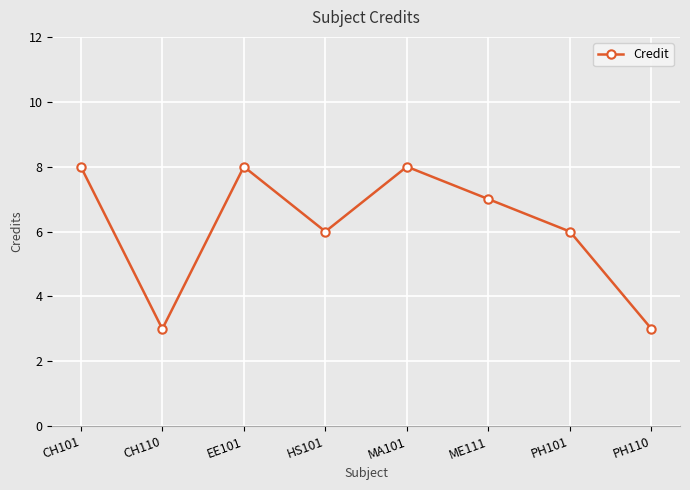

Is this an area chart (filled region under the line)?

No